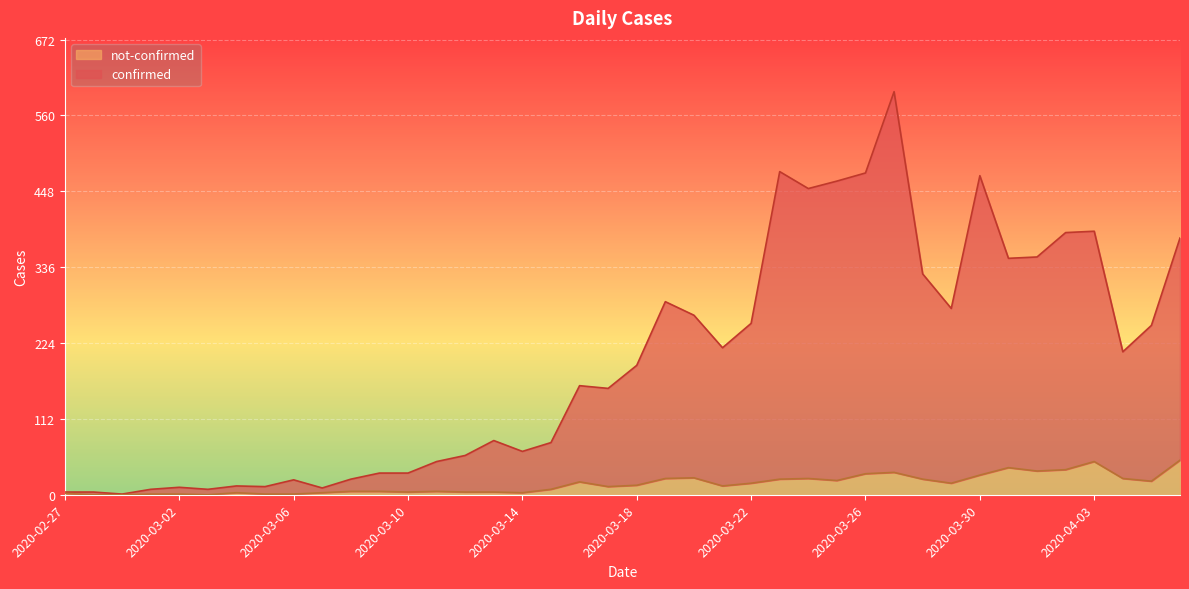

At which category is the sum across all series the highest?

2020-03-27